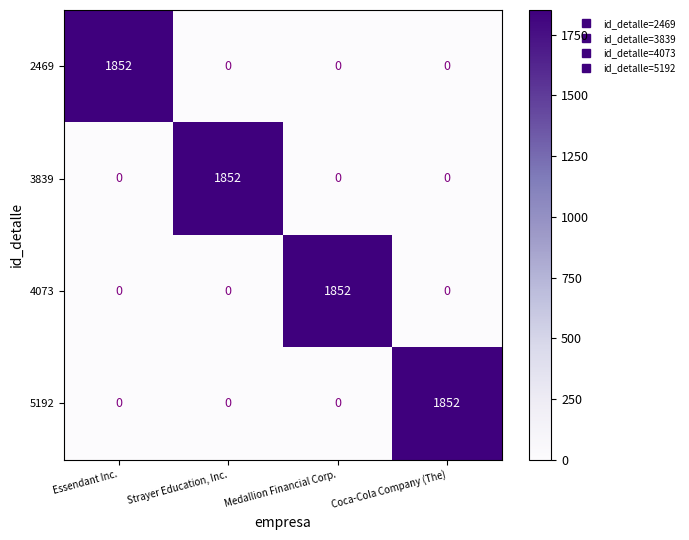

At how many categories does at least one series exceed 254?

4